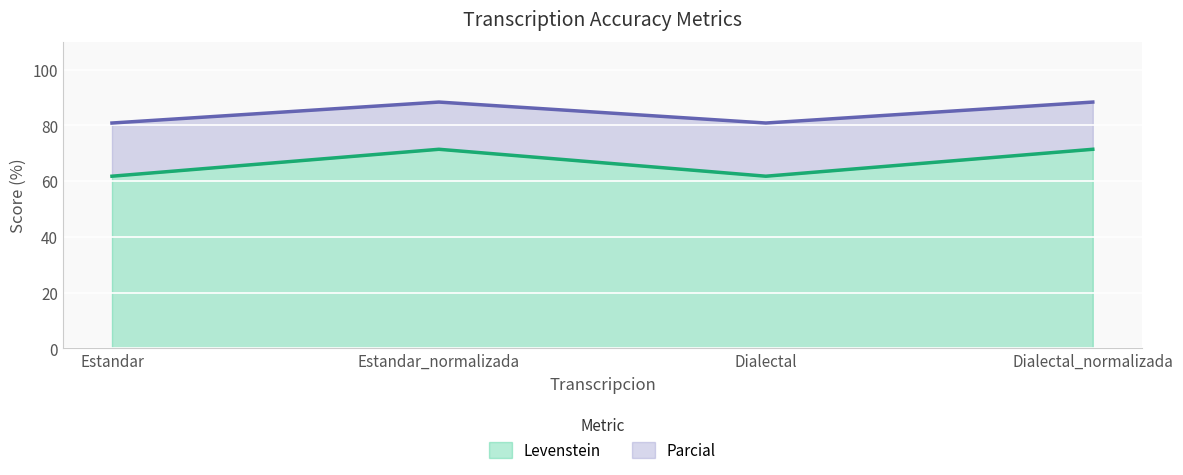

Is the value of Parcial at Dialectal greater than the value of Levenstein at Estandar?

Yes